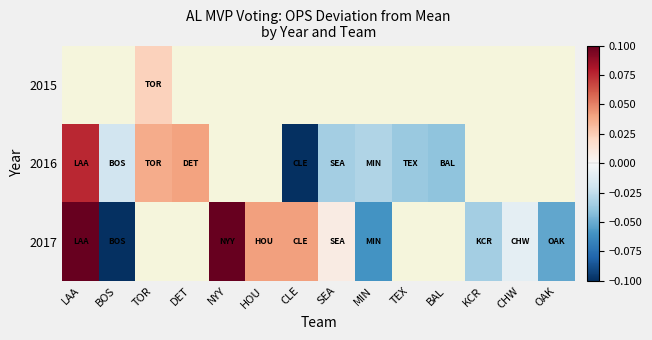

The 2017 series shows -0.0 at KCR. True or false?

False